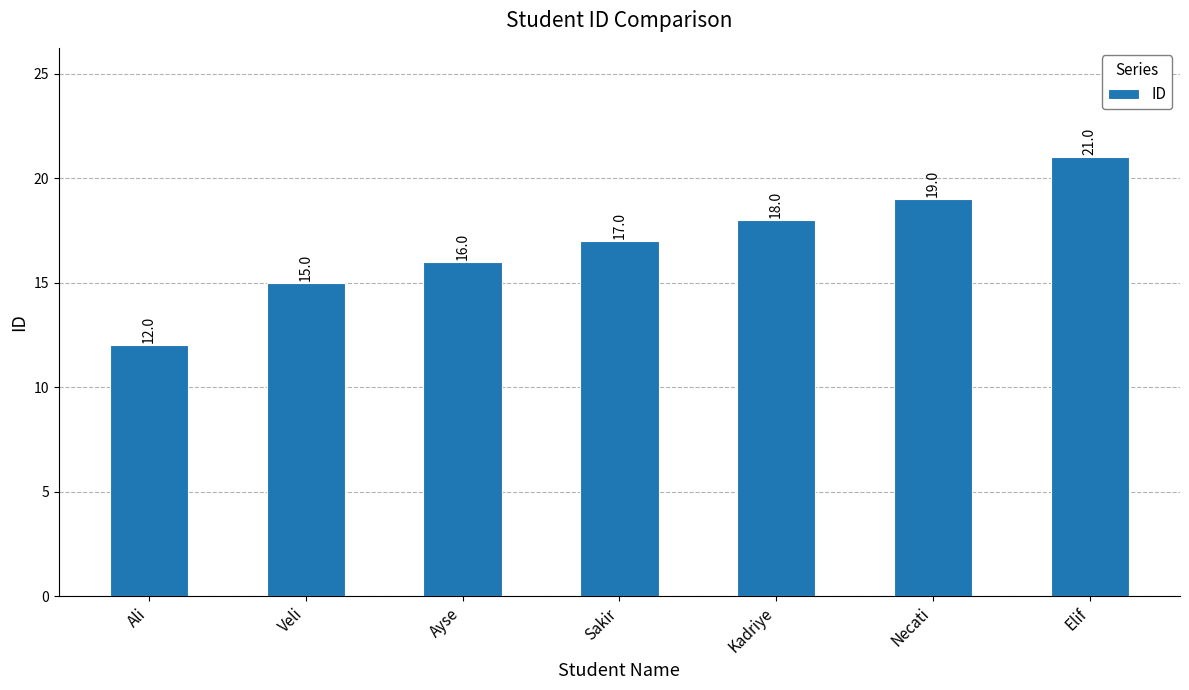

What is the average value?

17